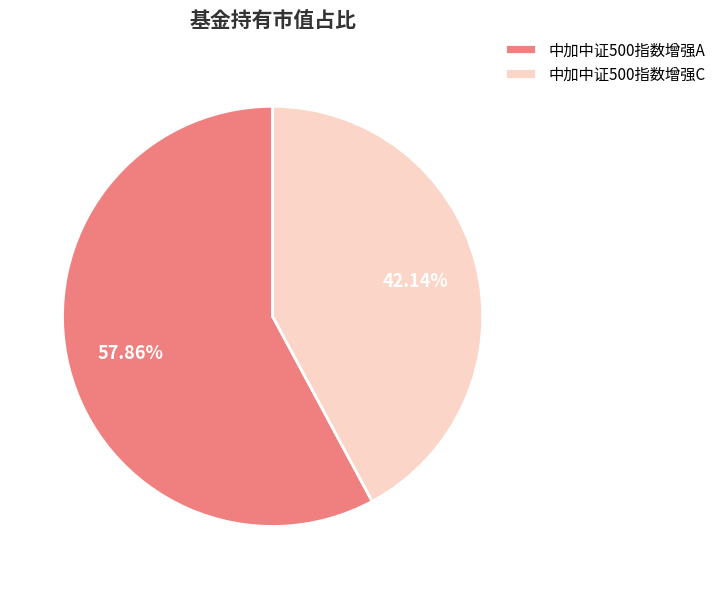

How many segments does this pie chart have?

2